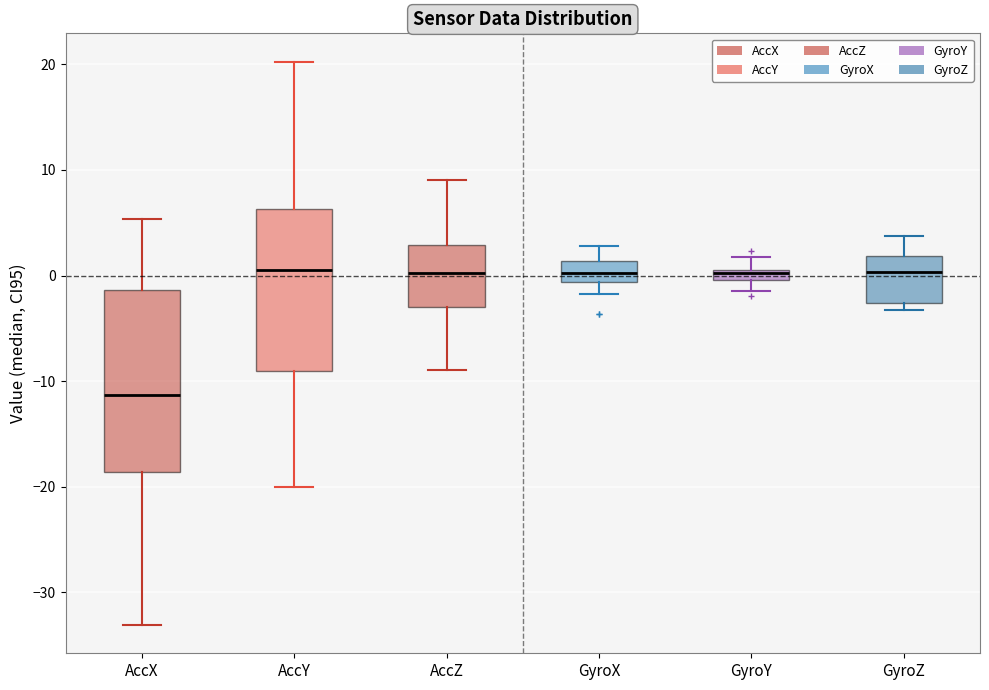

Which box has the lowest median line?

AccX